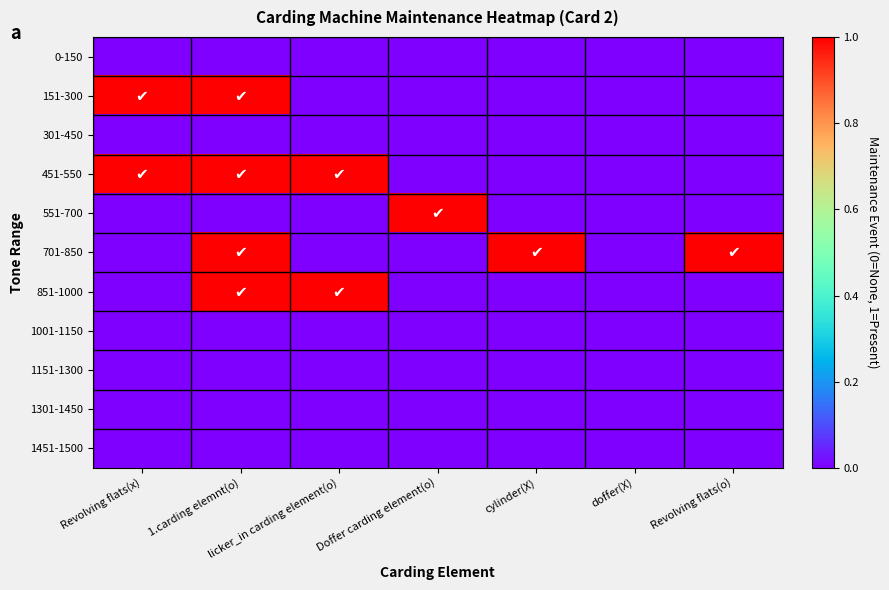

Between Doffer carding element(o) and Revolving flats(o), which is larger?

Doffer carding element(o)